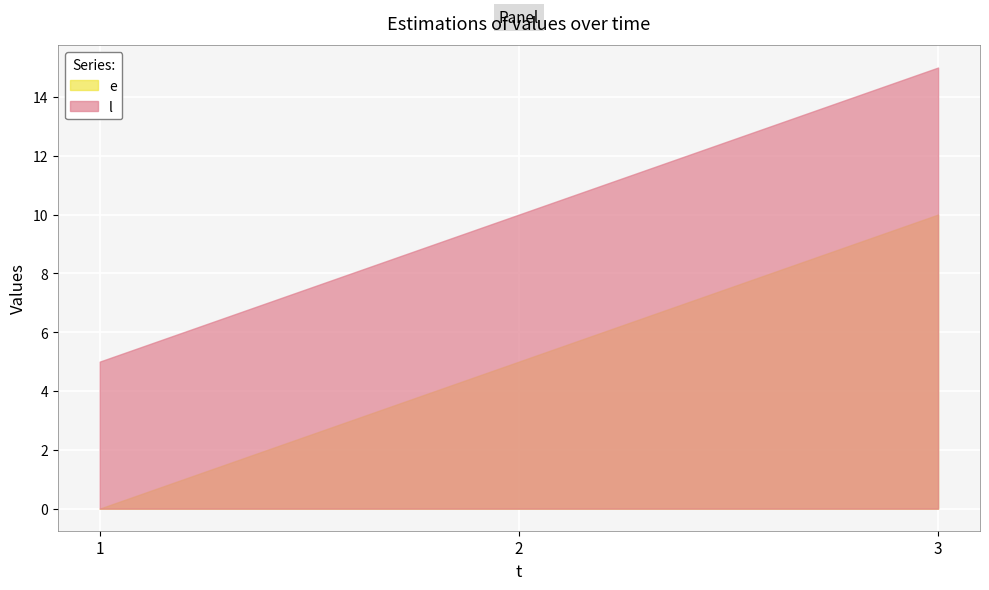

What is the lowest value of the l series?

5